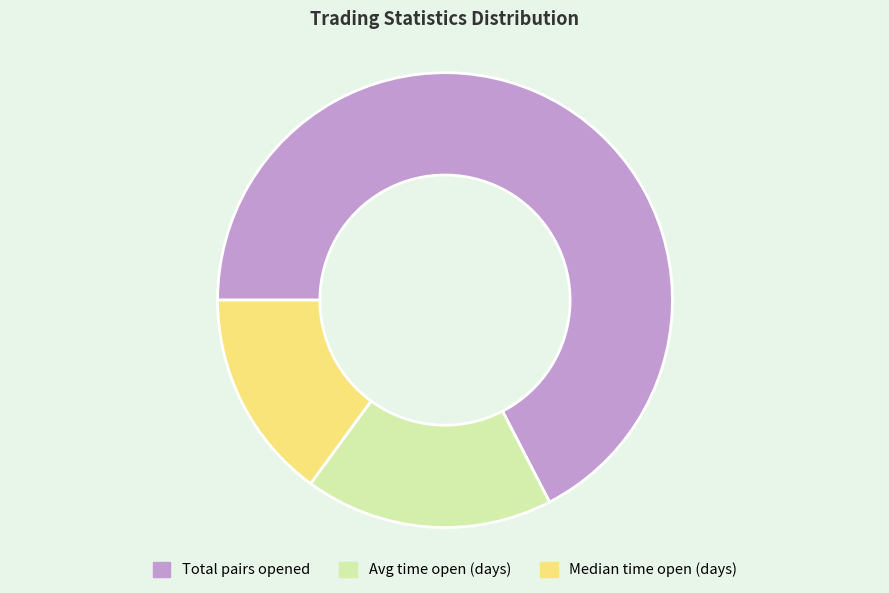

Which slice is the smallest?

Median time open (days)